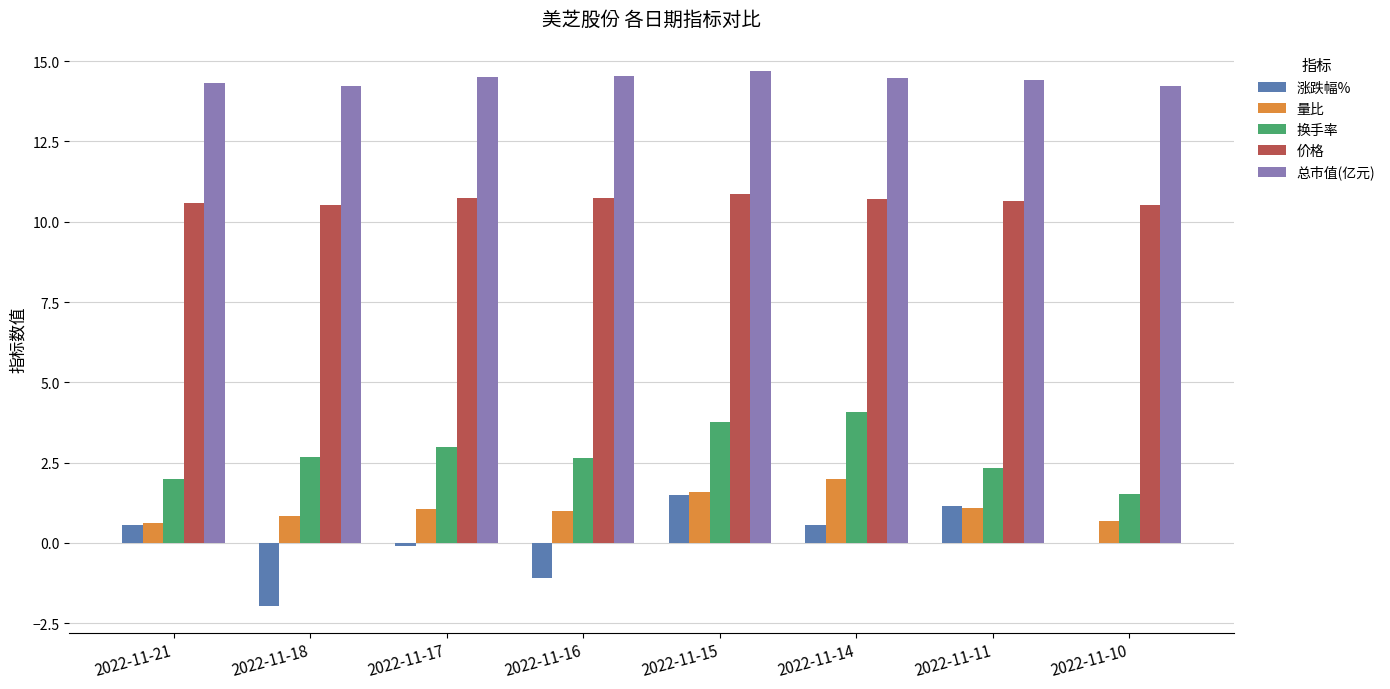

What is the sum of the 价格 values at 2022-11-11 and 2022-11-18?

21.2